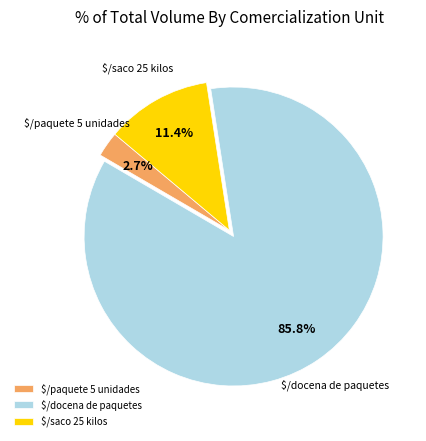

Rank the categories by value from highest to lowest.

$/docena de paquetes, $/saco 25 kilos, $/paquete 5 unidades